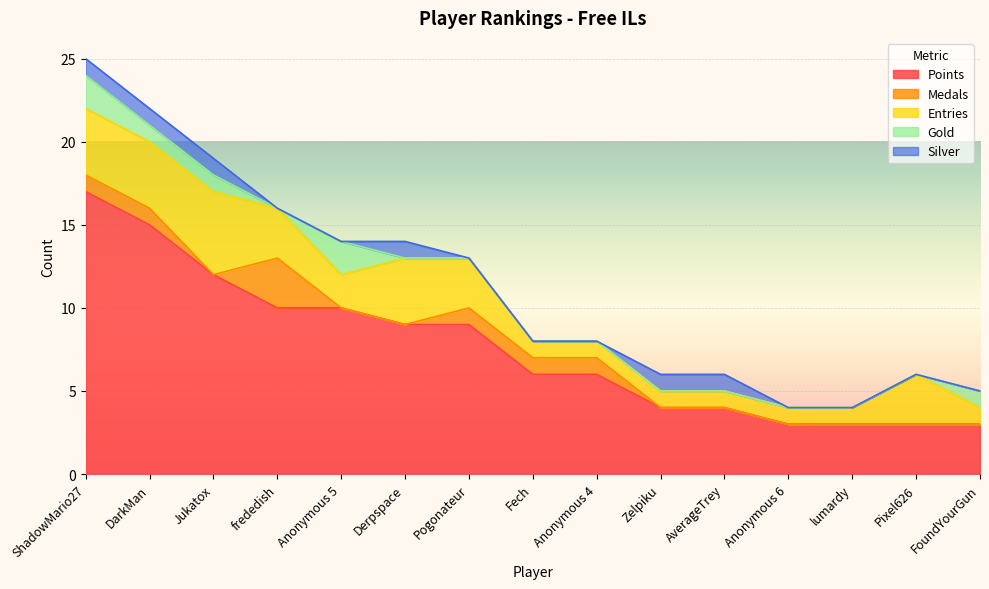

The Medals series shows 1 at ShadowMario27. True or false?

True